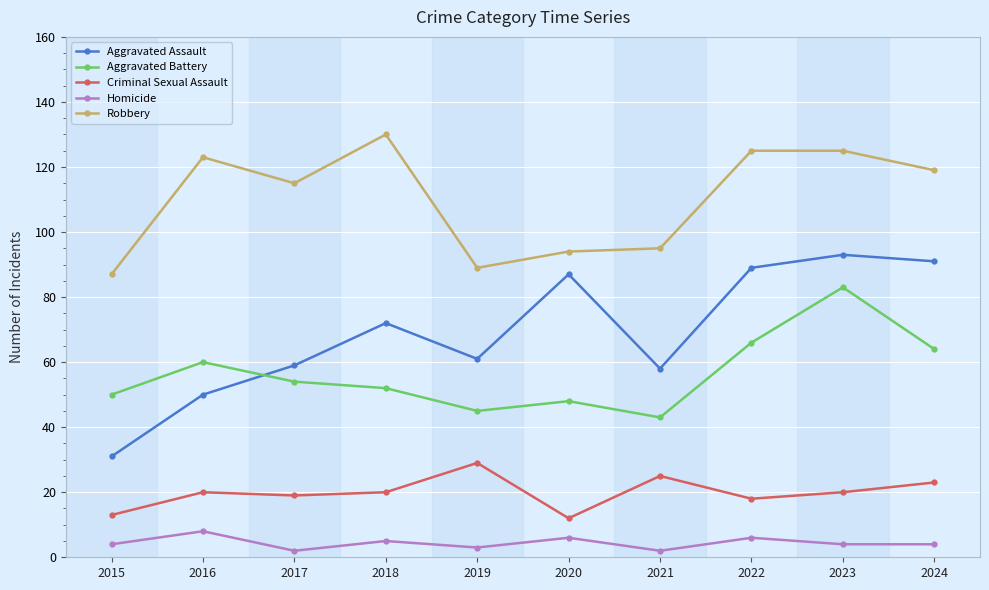

True or false: Aggravated Battery and Homicide intersect in this chart.

False